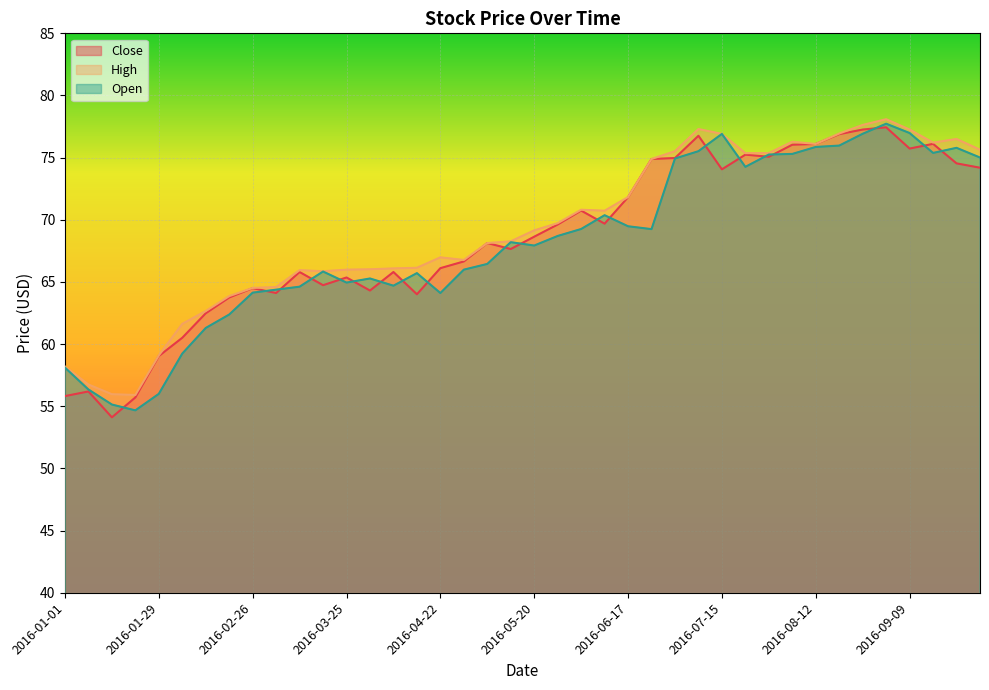

True or false: Close has more than 1 points higher than both neighbors.

True